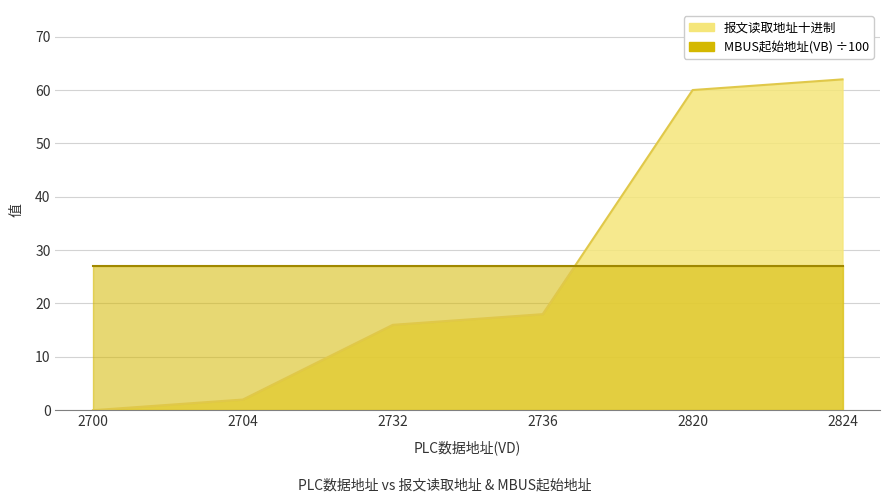

What value does the data have at 2824?

62